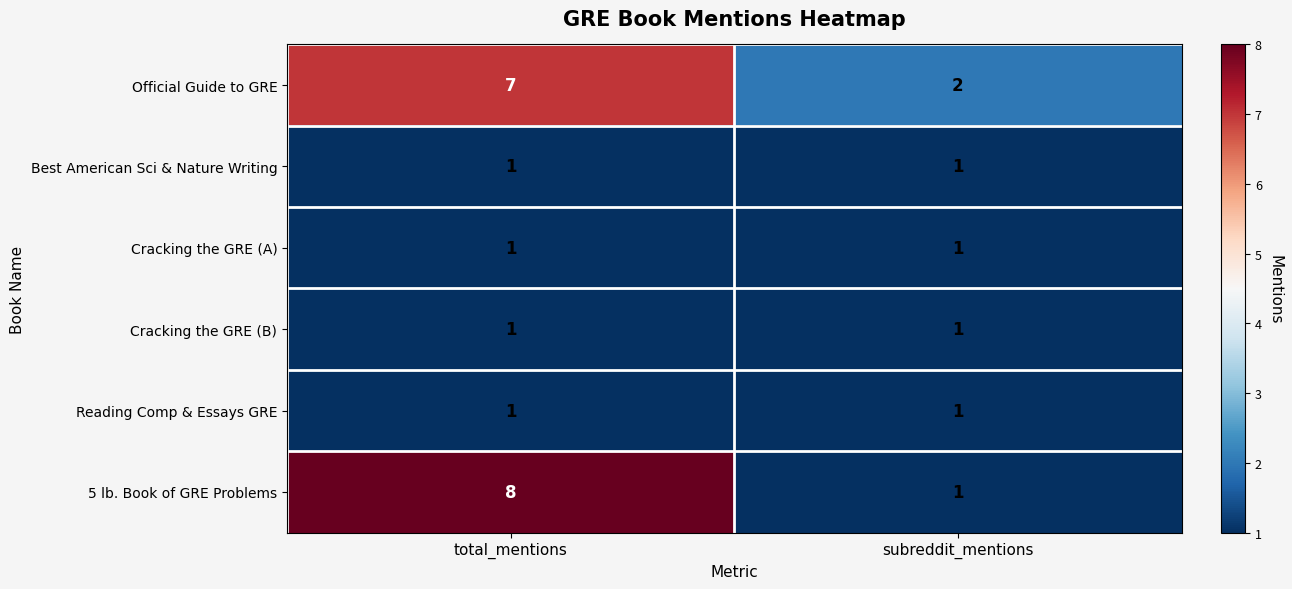

The value of Best American Sci & Nature Writing at subreddit_mentions is 1. True or false?

True